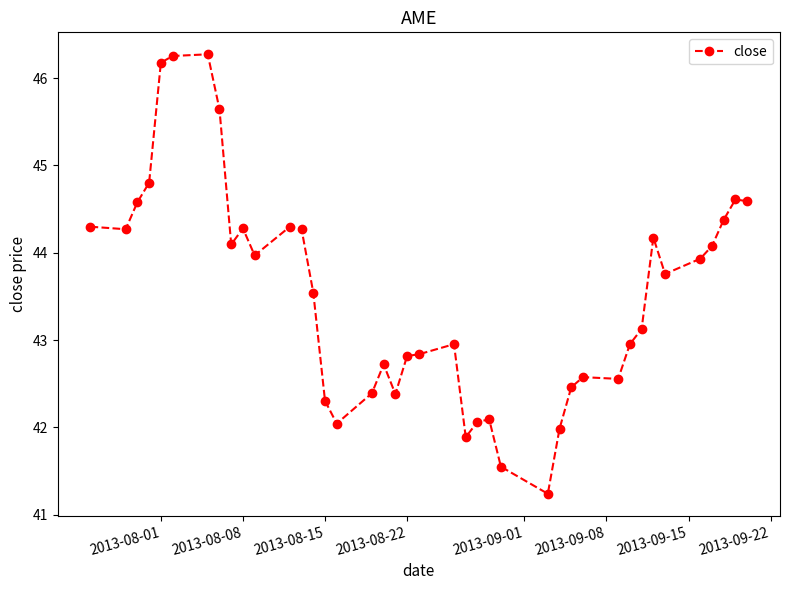

What is the minimum value shown in the chart?

41.2